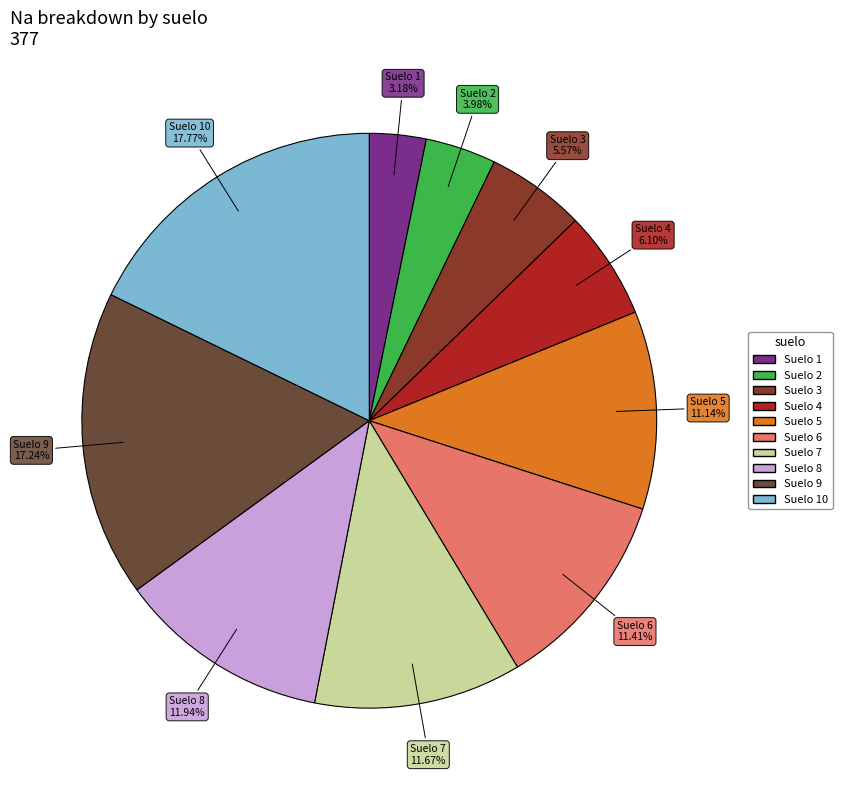

Between Suelo 9 and Suelo 3, which is larger?

Suelo 9